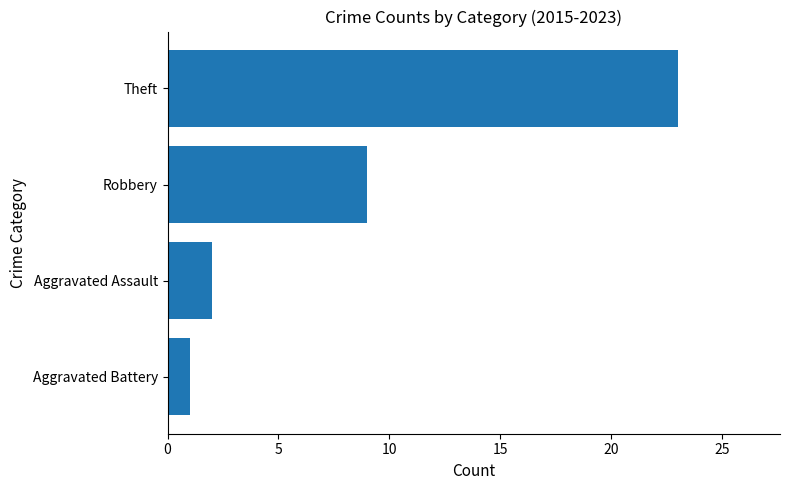

What is the difference between the maximum and second lowest values?

21